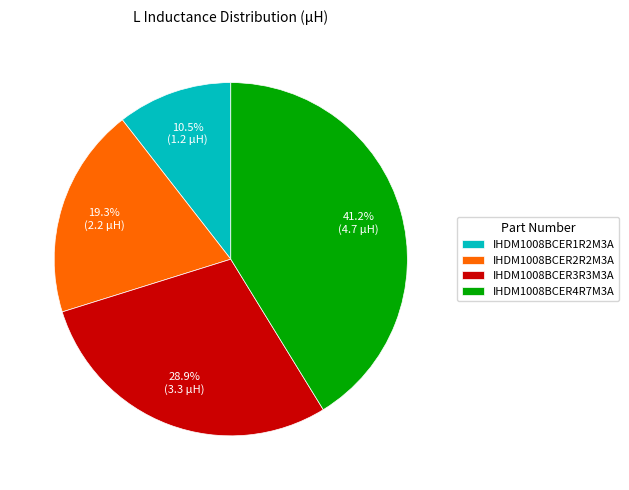

The IHDM1008BCER4R7M3A slice represents 32% of the pie. True or false?

False